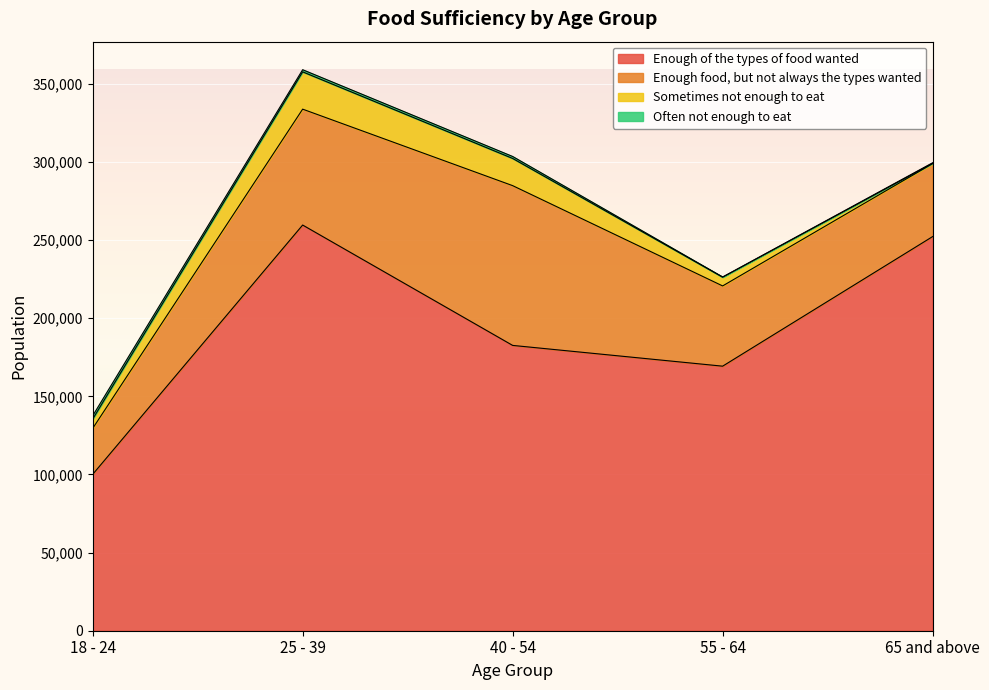

What is the difference between the highest and lowest values at 40 - 54?

181367